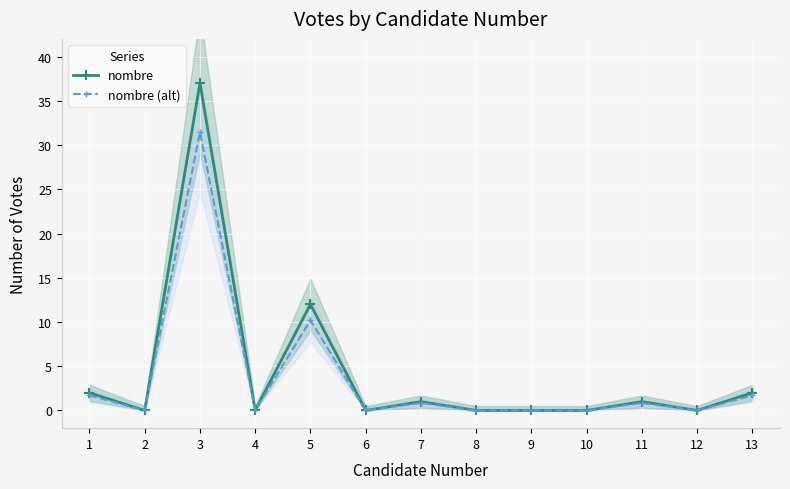

What are all the series names shown in the legend?

nombre, nombre (alt)